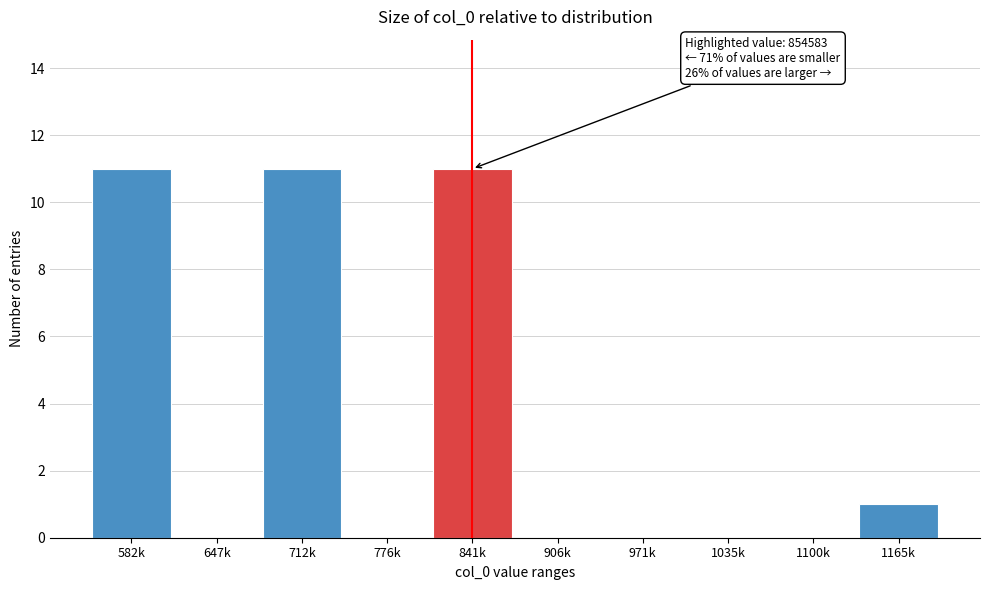

Reading left to right, extract all data points from this chart.

582k=11	647k=0	712k=11	776k=0	841k=11	906k=0	971k=0	1035k=0	1100k=0	1165k=1